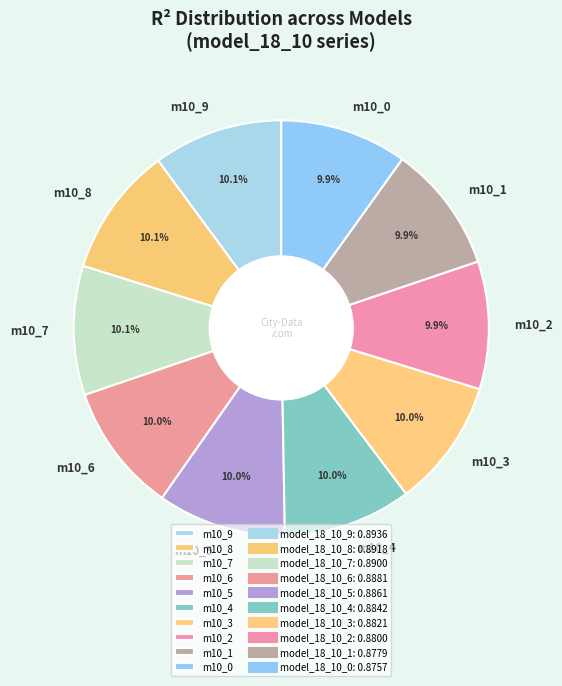

Combined, what portion of the pie is m10_0 and m10_9?

20.0%